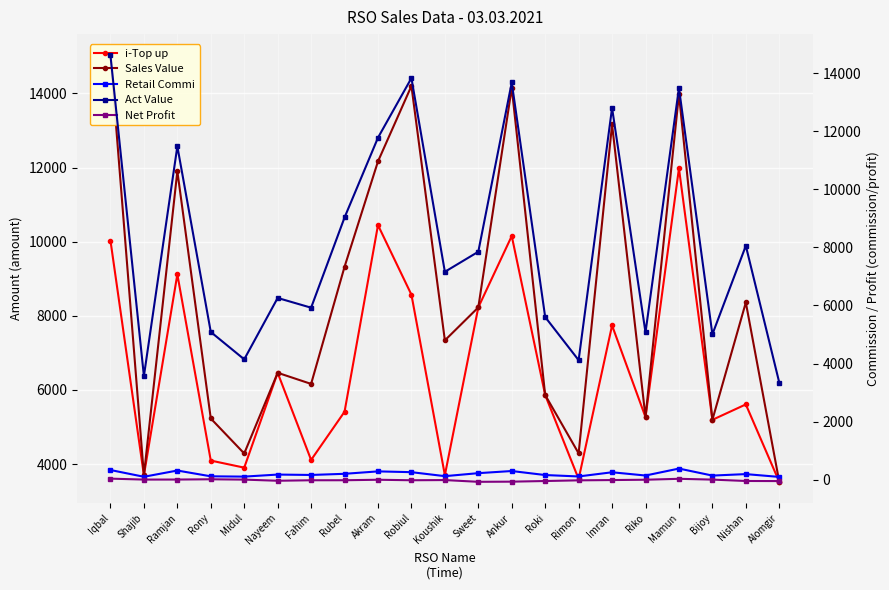

Reading left to right, extract all data points from this chart.

i-Top up: Iqbal=10028.0	Shajib=3701.0	Ramjan=9118.0	Rony=4095.0	Midul=3904.0	Nayeem=6463.0	Fahim=4112.0	Rubel=5412.0	Akram=10446.0	Robiul=8569.0	Koushik=3702.0	Sweet=8227.0	Ankur=10152.0	Roki=5863.0	Rimon=3599.0	Imran=7740.0	Riko=5266.0	Mamun=11976.0	Bijoy=5194.0	Nishan=5610.0	Alomgir=3522.0
Sales Value: Iqbal=15023.0	Shajib=3701.0	Ramjan=11900.0	Rony=5230.0	Midul=4286.0	Nayeem=6463.0	Fahim=6163.0	Rubel=9322.0	Akram=12165.0	Robiul=14199.0	Koushik=7337.0	Sweet=8227.0	Ankur=14149.0	Roki=5863.0	Rimon=4290.0	Imran=13160.0	Riko=5266.0	Mamun=13976.0	Bijoy=5194.0	Nishan=8359.0	Alomgir=3522.0
Retail Commi: Iqbal=334.3	Shajib=101.8	Ramjan=316.7	Rony=117.6	Midul=107.4	Nayeem=177.7	Fahim=164.2	Rubel=203.8	Akram=287.3	Robiul=260.4	Koushik=123.0	Sweet=226.2	Ankur=299.8	Roki=161.2	Rimon=112.7	Imran=256.9	Riko=144.8	Mamun=384.3	Bijoy=142.8	Nishan=193.6	Alomgir=96.9
Act Value: Iqbal=14610.7	Shajib=3569.2	Ramjan=11480.3	Rony=5087.4	Midul=4145.6	Nayeem=6259.3	Fahim=5923.8	Rubel=9030.2	Akram=11777.7	Robiul=13830.6	Koushik=7160.0	Sweet=7850.8	Ankur=13679.2	Roki=5601.8	Rimon=4117.3	Imran=12803.1	Riko=5071.2	Mamun=13490.7	Bijoy=5006.2	Nishan=8055.4	Alomgir=3345.1
Net Profit: Iqbal=37.5	Shajib=5.2	Ramjan=6.4	Rony=15.6	Midul=4.1	Nayeem=-35.4	Fahim=-18.3	Rubel=-17.6	Akram=-0.8	Robiul=-18.0	Koushik=-11.5	Sweet=-71.8	Ankur=-66.4	Roki=-44.3	Rimon=-21.1	Imran=-11.3	Riko=0.0	Mamun=31.8	Bijoy=4.3	Nishan=-43.1	Alomgir=-46.5